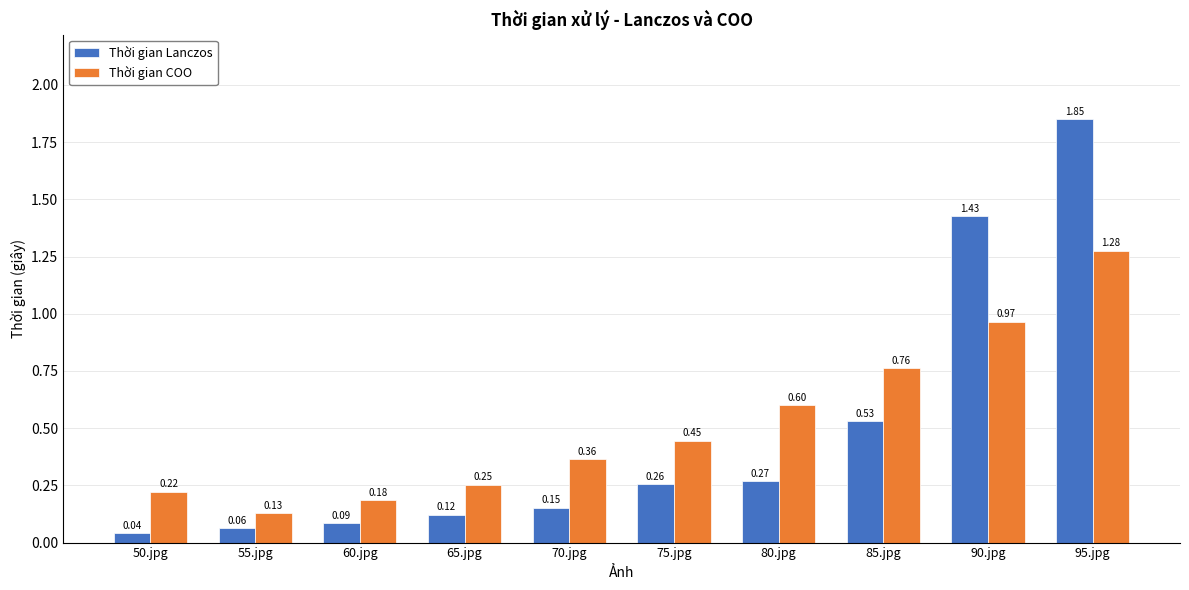

What is the difference between the maximum and minimum values in the Thời gian COO series?

1.1